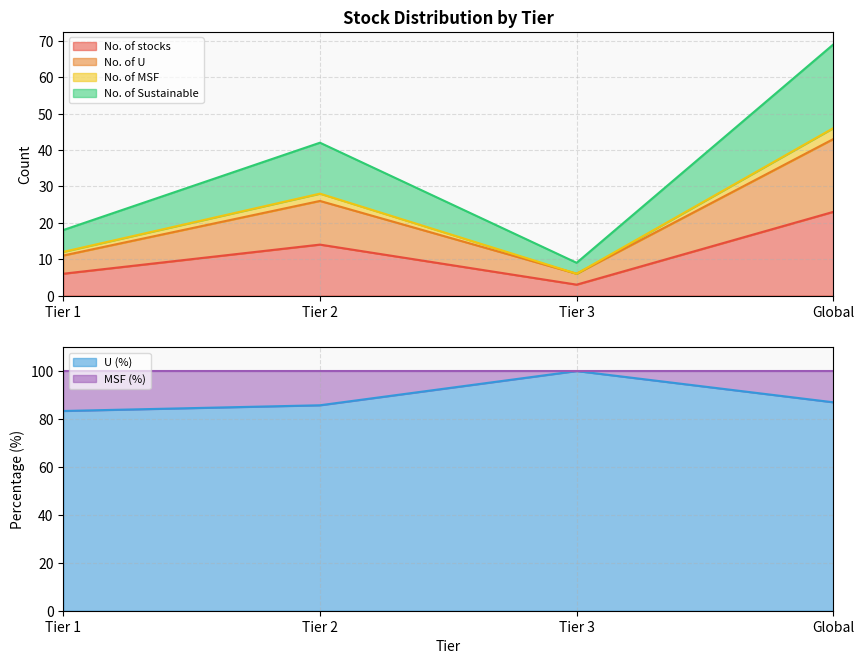

Reading right to left, transcribe the values for U (%).

Global=87.0	Tier 3=100.0	Tier 2=85.7	Tier 1=83.3